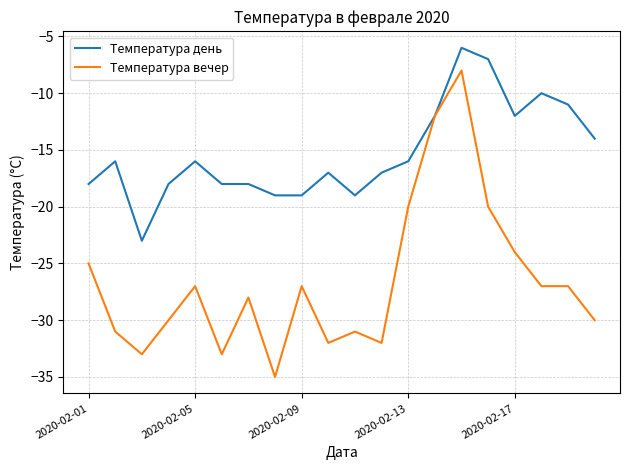

Rank the series by their maximum value, from lowest to highest.

Температура вечер, Температура день